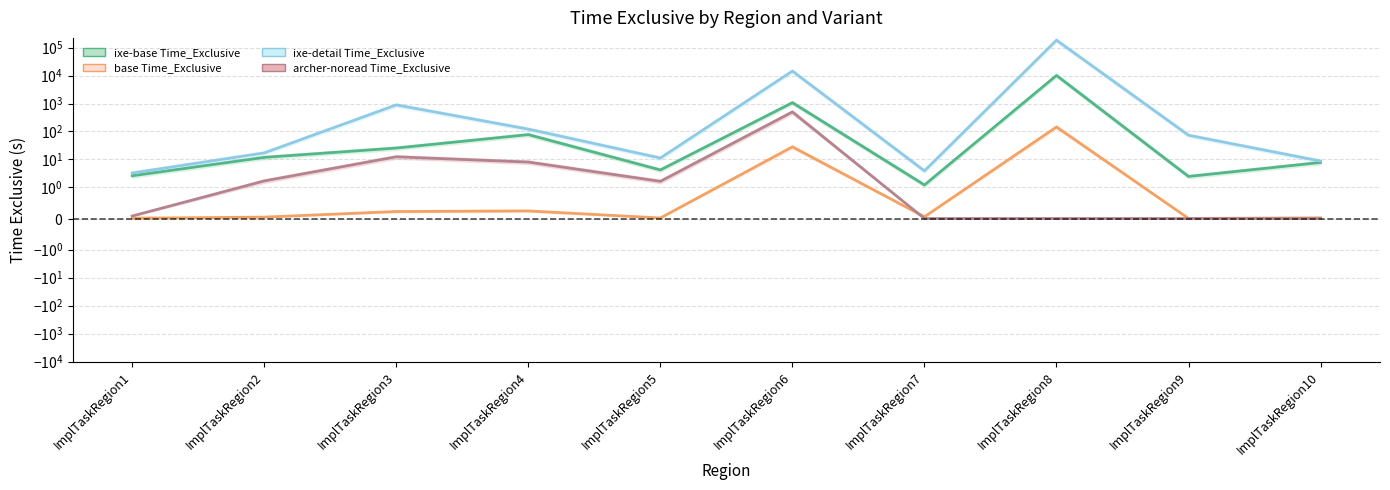

Which series has the largest total across all categories?

ixe-detail Time_Exclusive